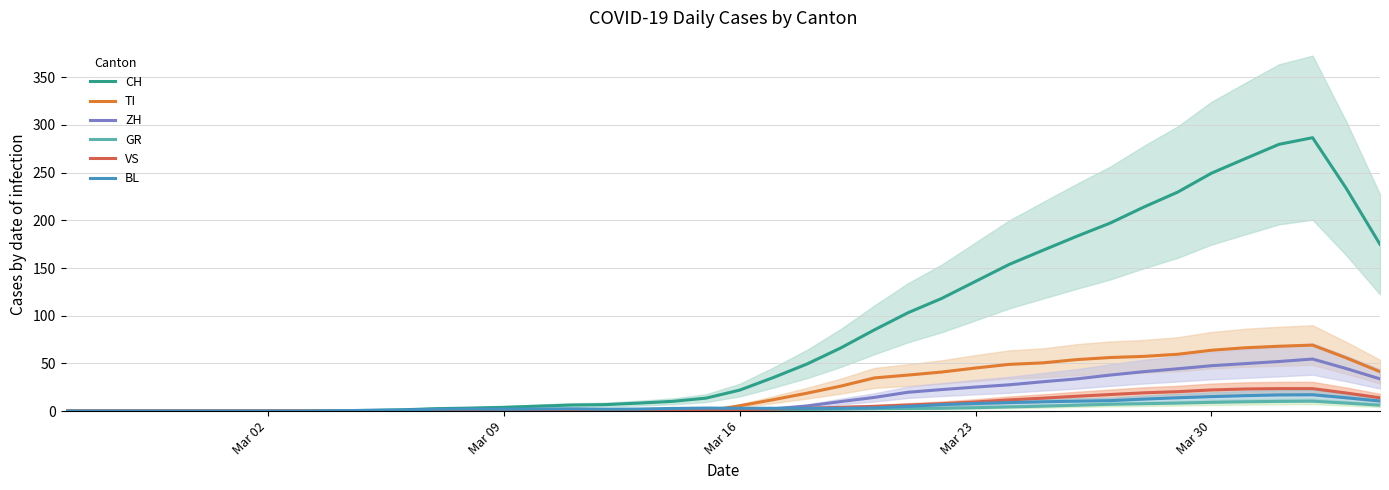

True or false: BL and CH cross at least once.

False